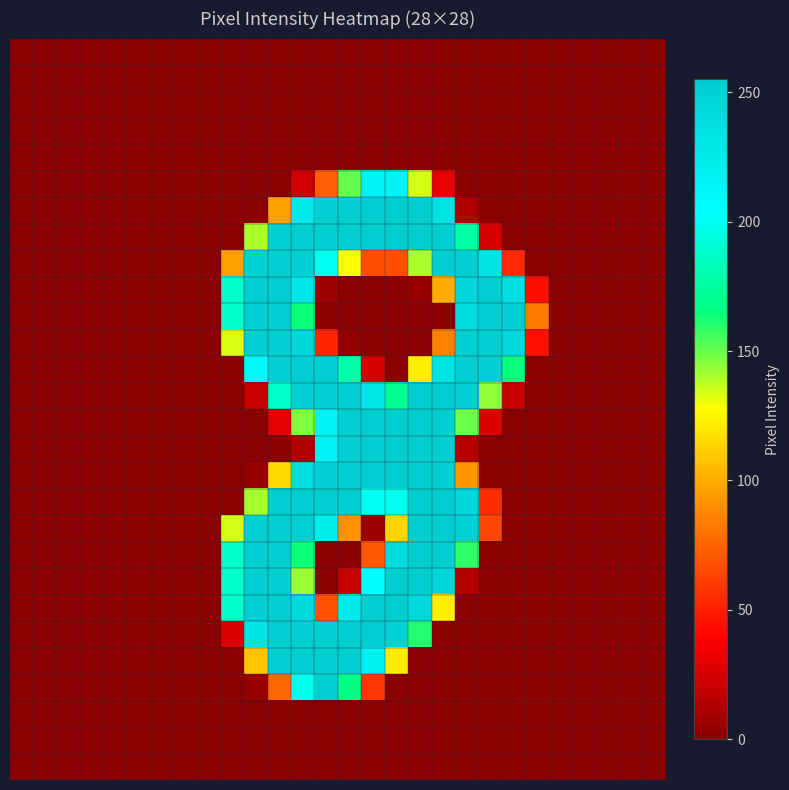

At which category is the sum across all series the highest?

12